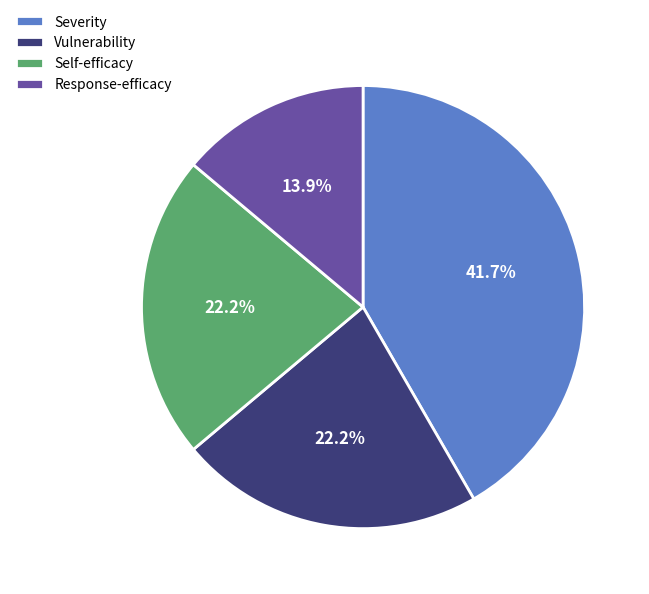

What is the total percentage of Severity and Self-efficacy?

63.9%